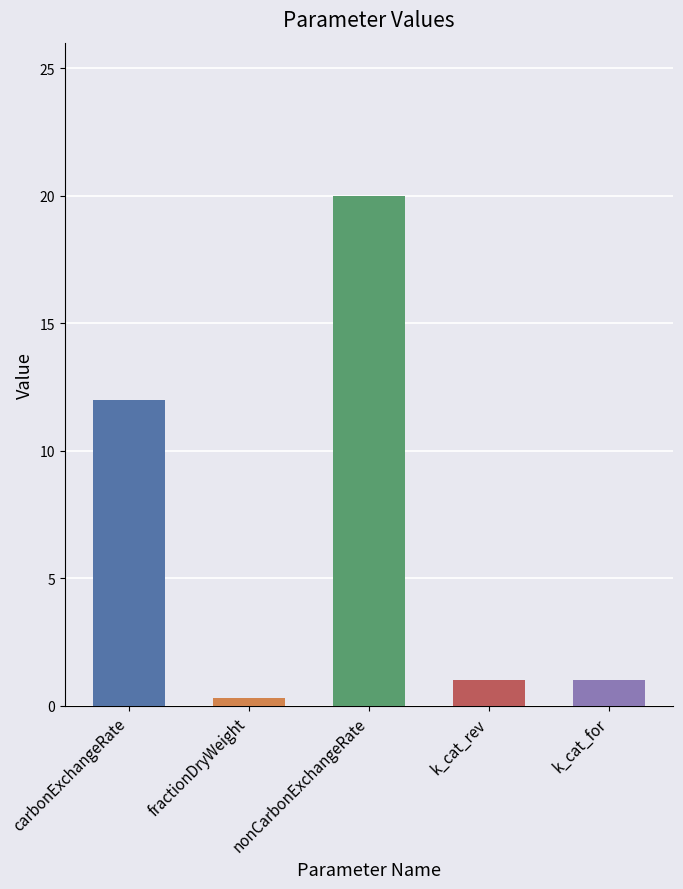

What value does the data have at carbonExchangeRate?

12.0